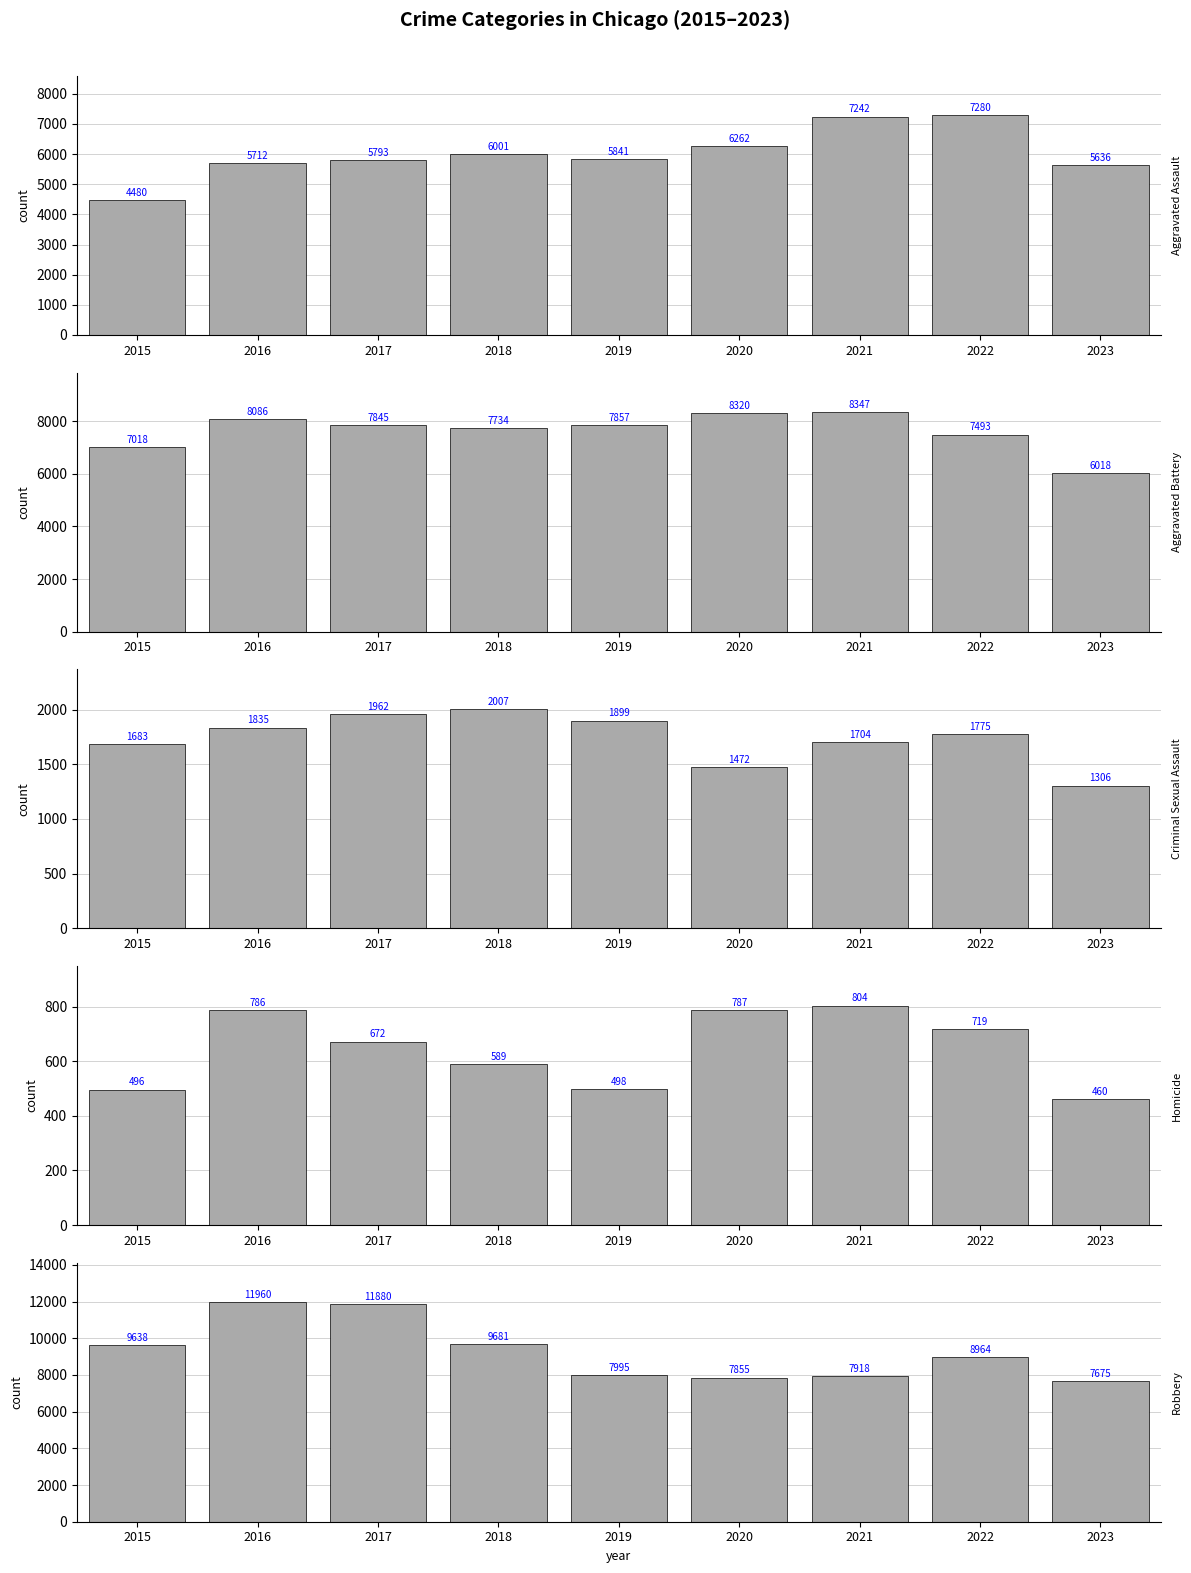

Where does the Criminal Sexual Assault series first go above 1775?

2016